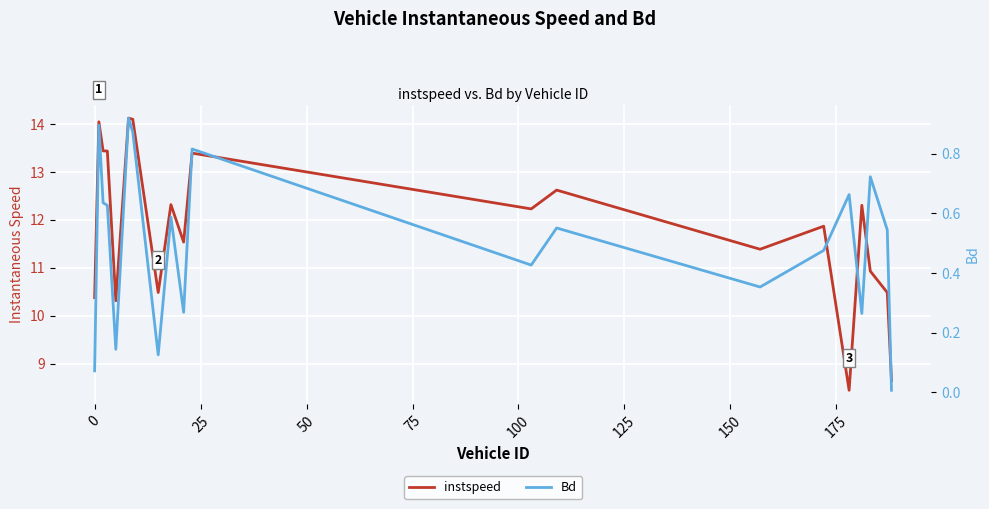

True or false: Bd and instspeed intersect in this chart.

False